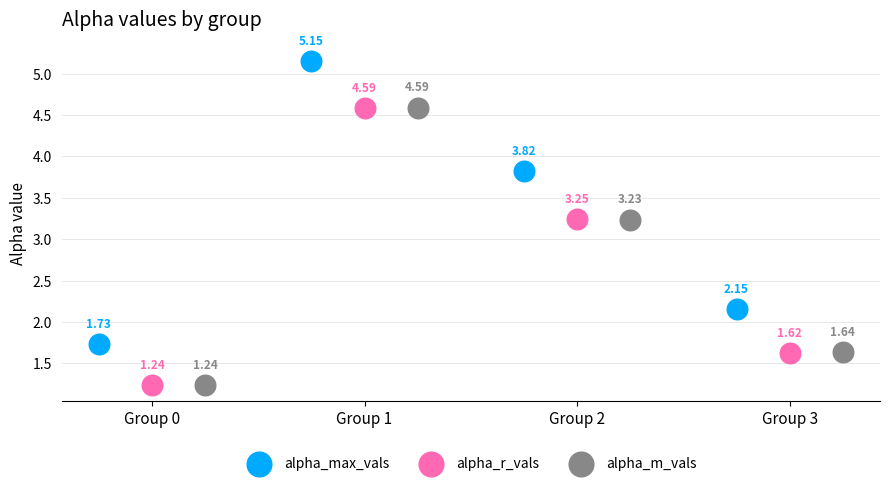

Which series has the largest Y range (max minus min)?

alpha_max_vals